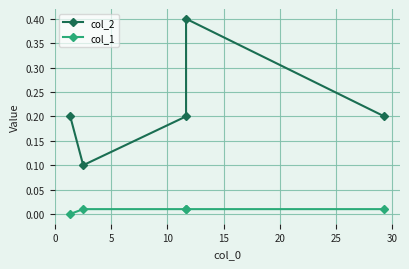

List the series in order of their overall mean, lowest first.

col_1, col_2